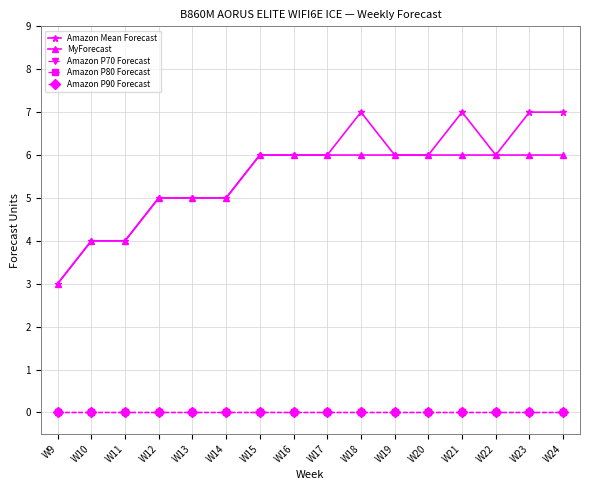

True or false: MyForecast and Amazon P80 Forecast cross at least once.

False